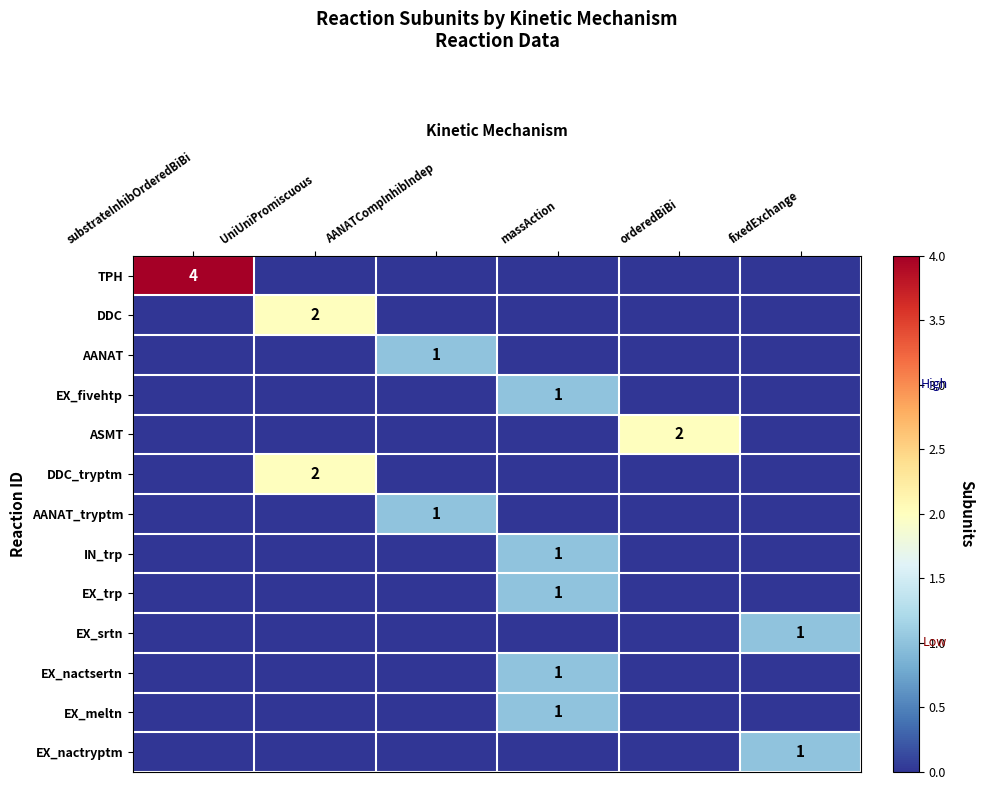

At how many categories does at least one series exceed 2?

1